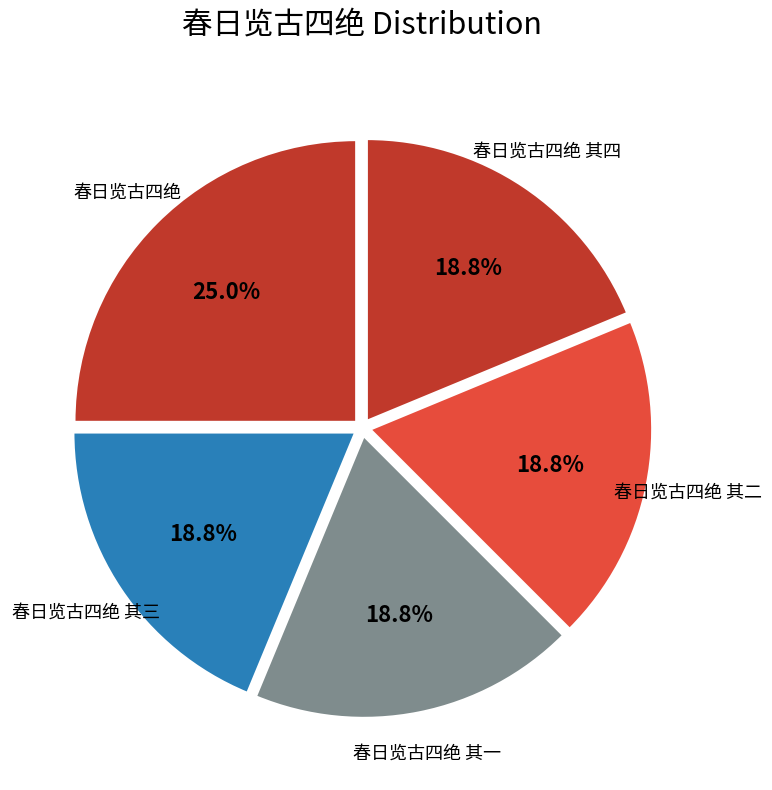

Is there any slice that represents more than half of the pie?

No